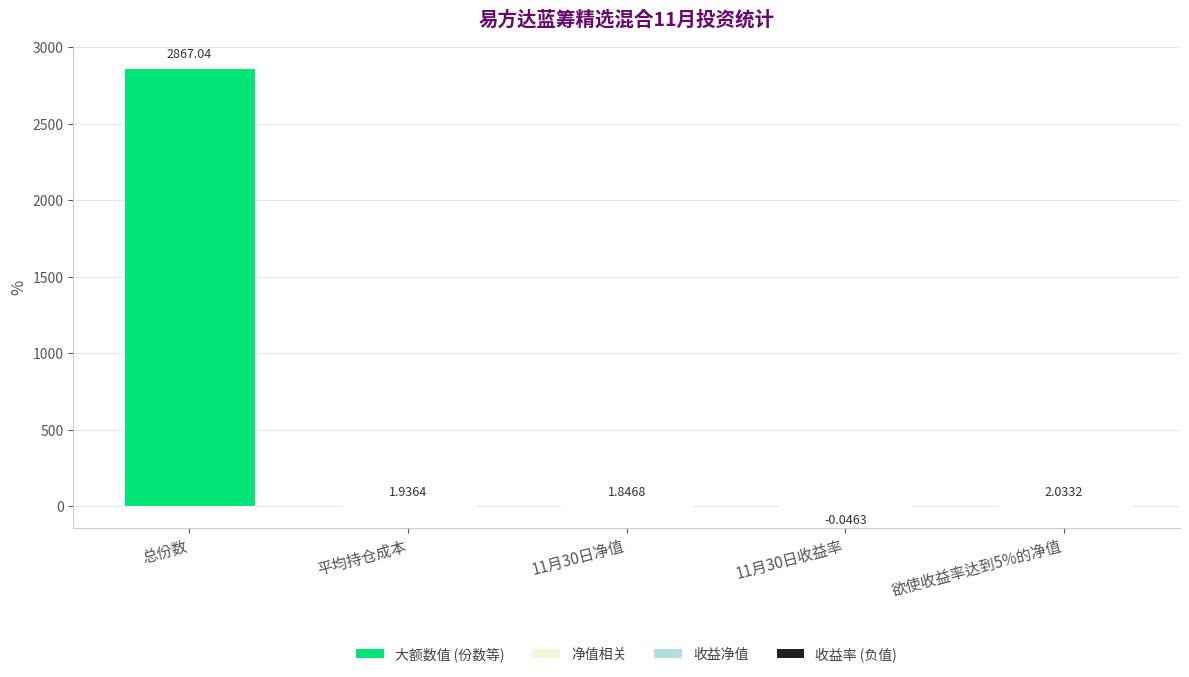

Where does the data first go above 1?

总份数